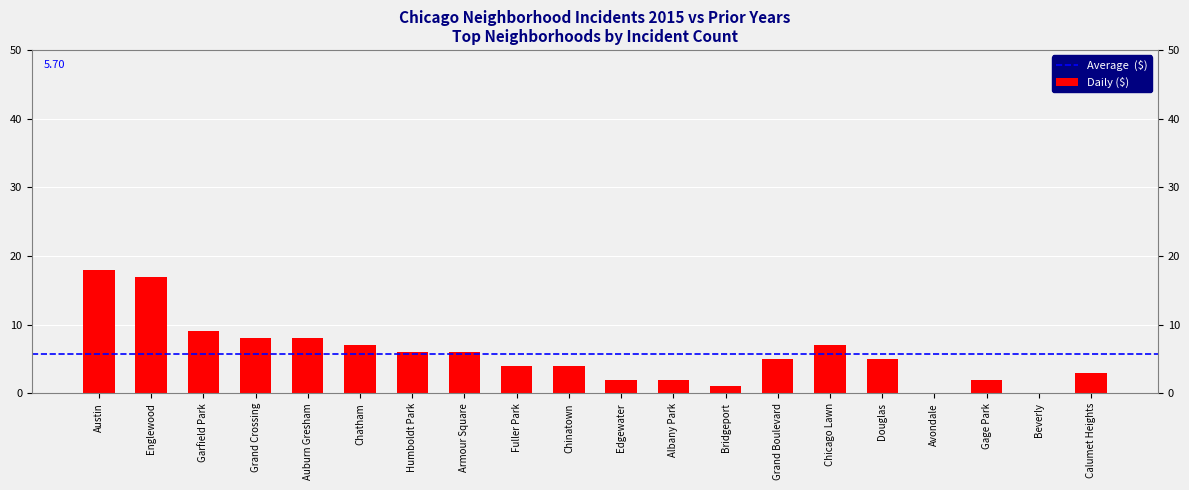

True or false: the data shows 17 at Englewood.

True